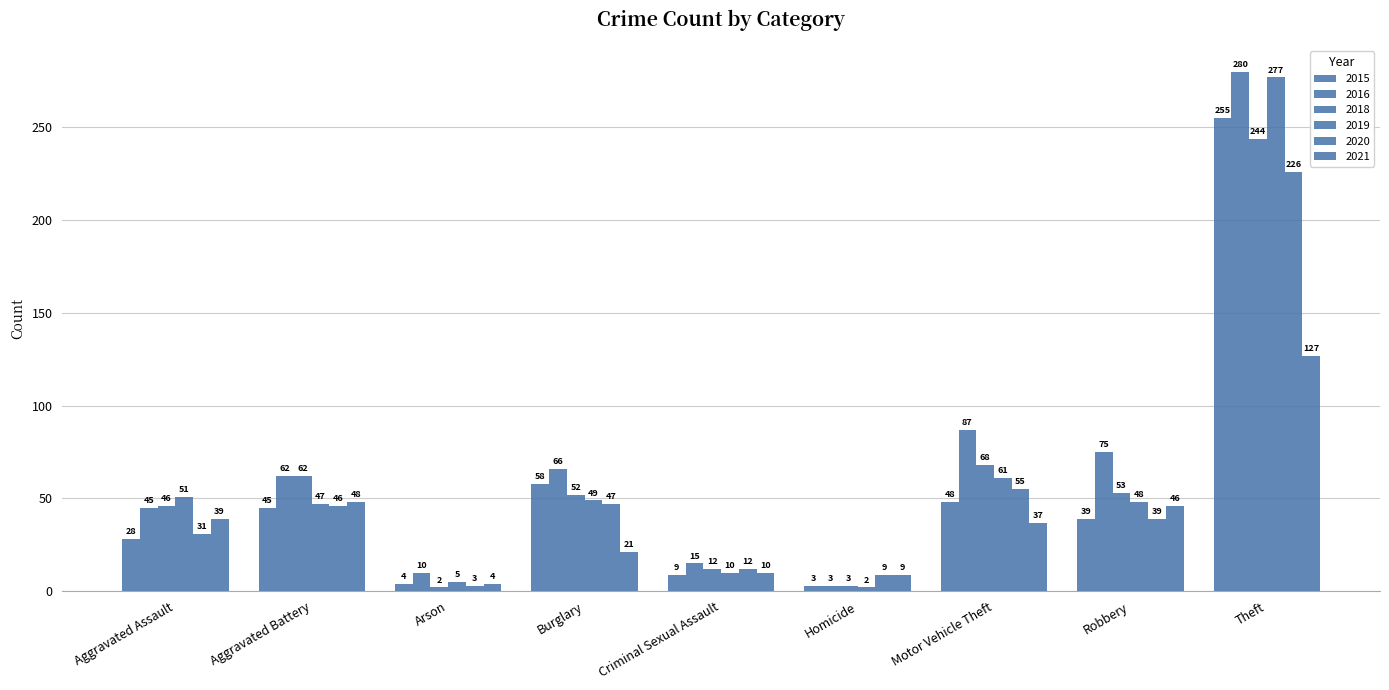

What is the total value across all series at Motor Vehicle Theft?

356